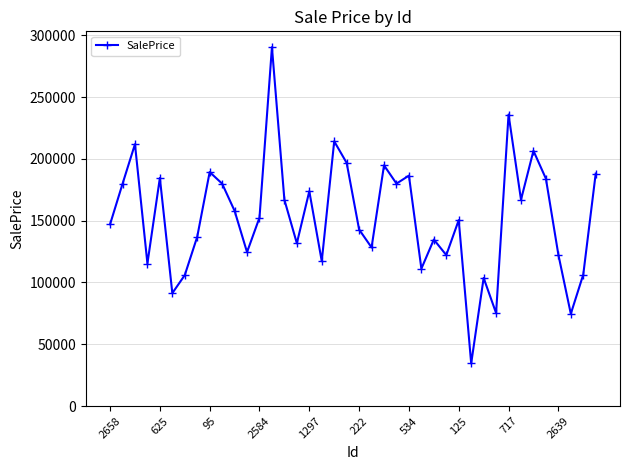

What is the sum of all values?

6117527.3